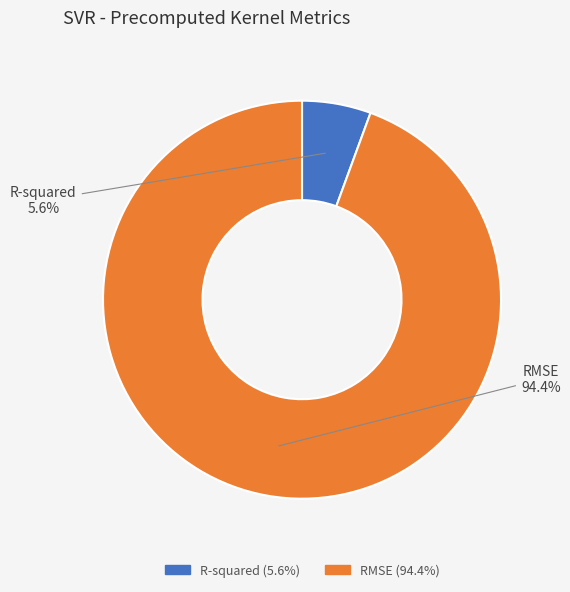

What portion of the pie excludes R-squared?

94.4%